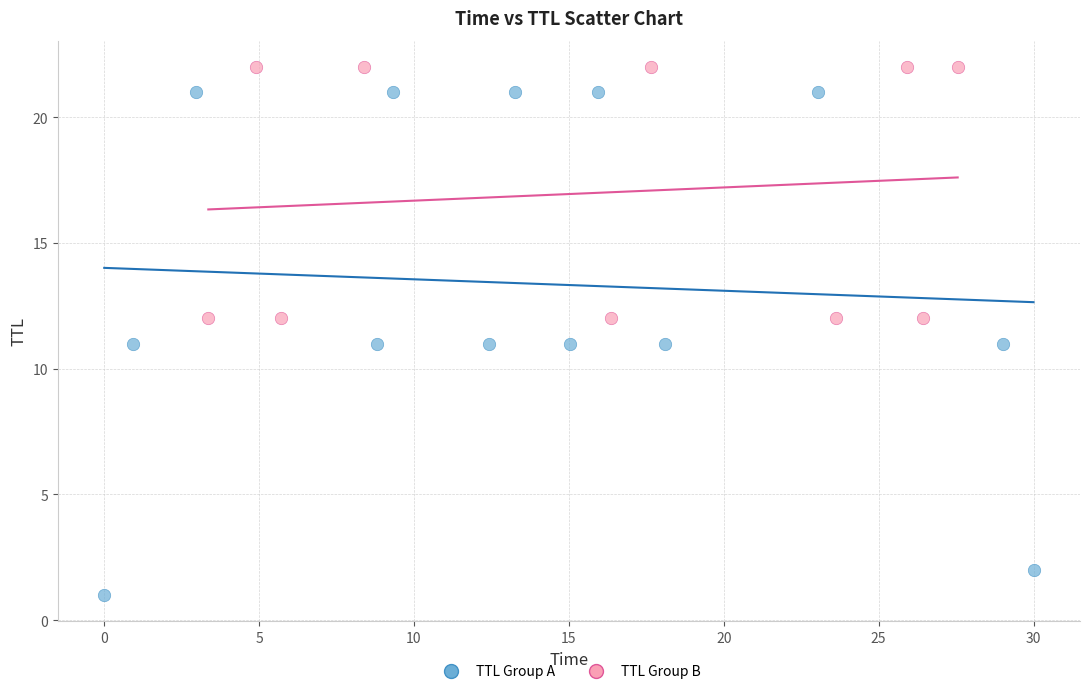

Which series reaches the minimum Y coordinate?

TTL Group A